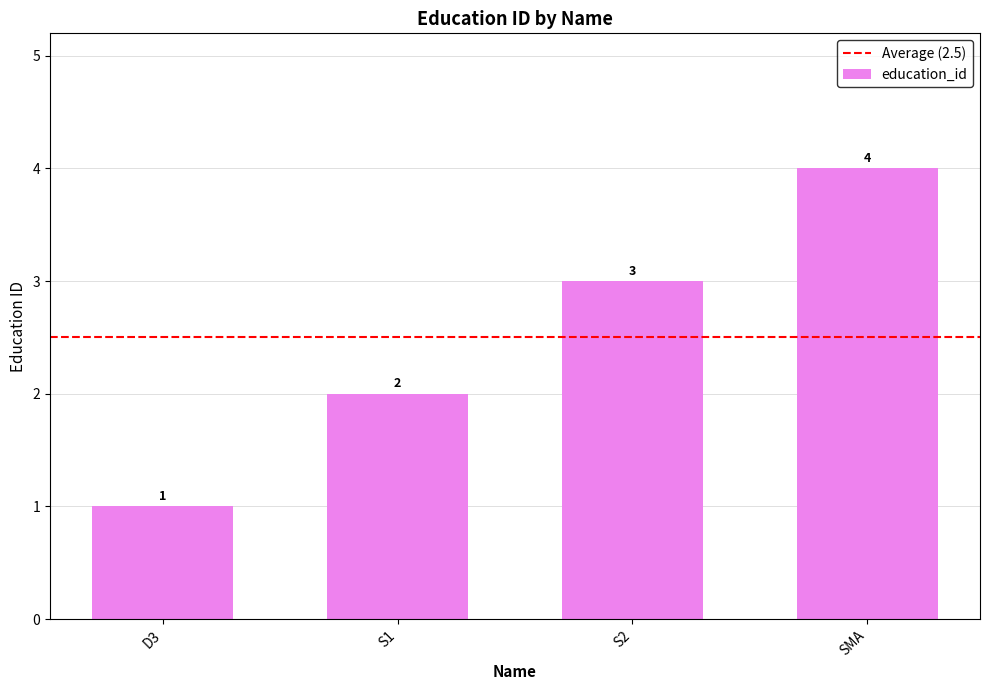

How many values are between 2 and 4?

3